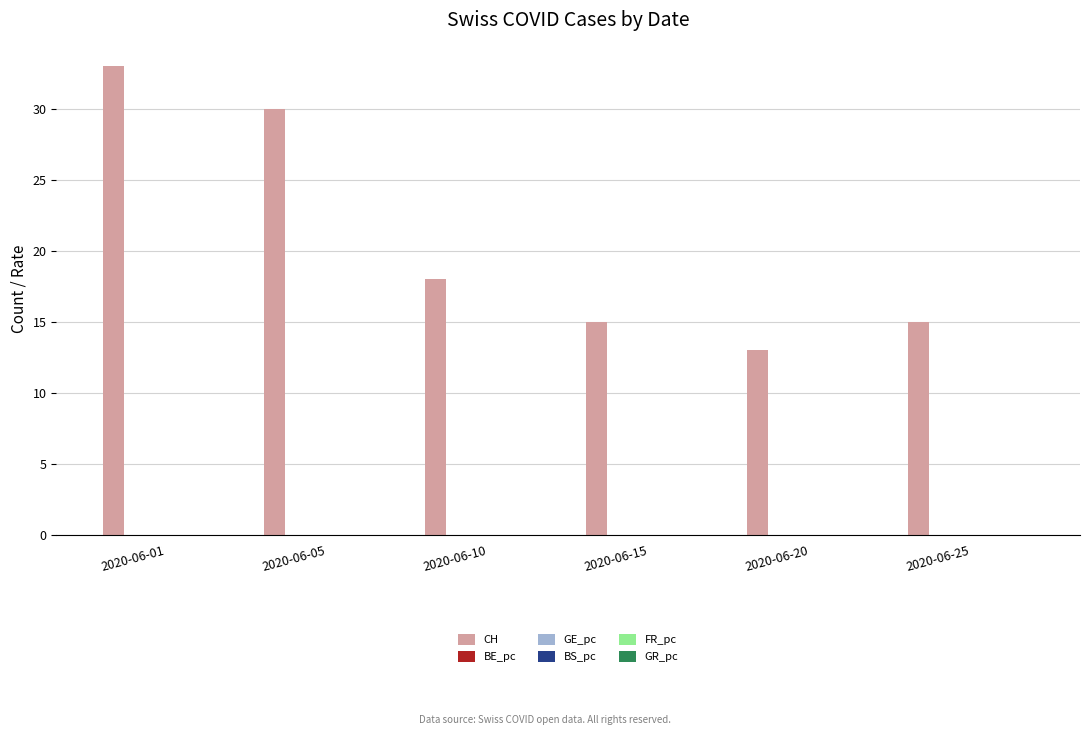

The value of CH at 2020-06-15 is 9.7. True or false?

False